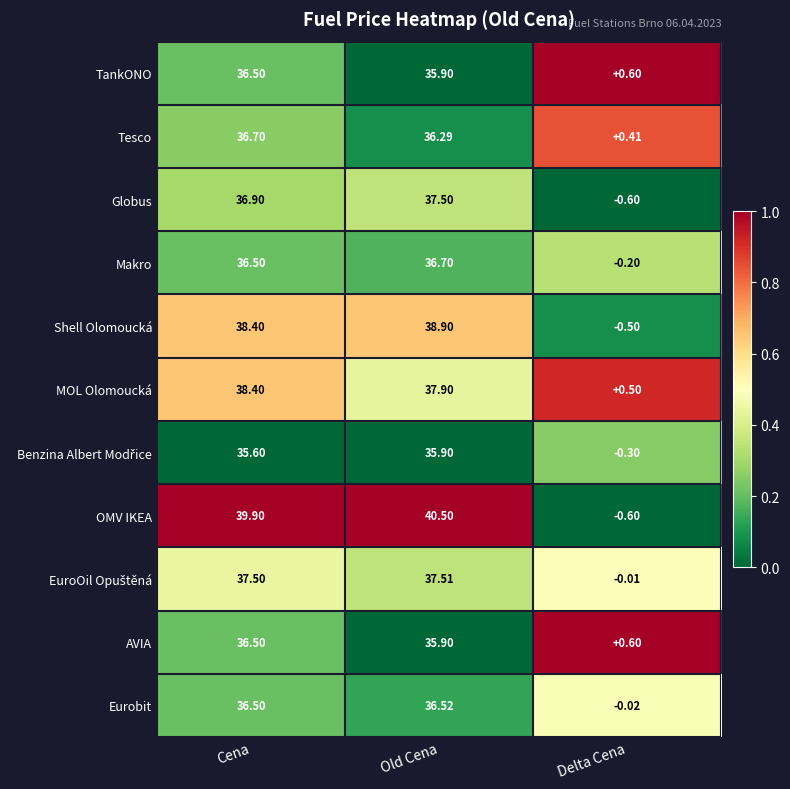

Rank the categories by TankONO value from lowest to highest.

Delta Cena, Old Cena, Cena